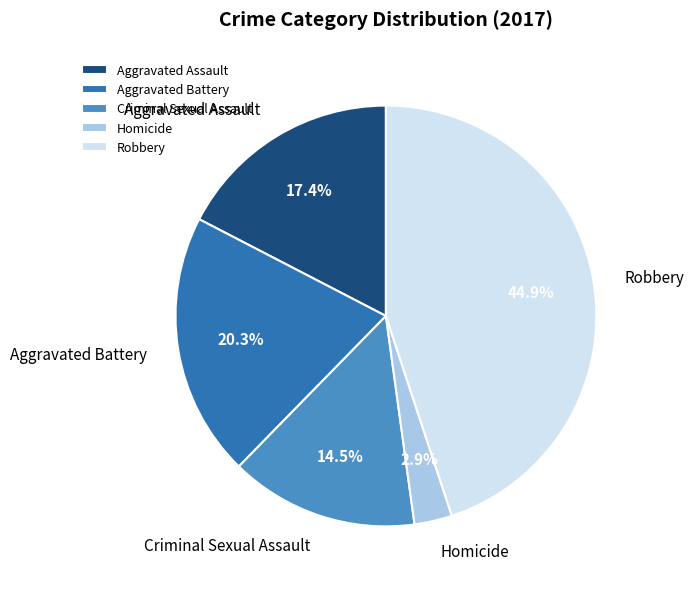

Combined, what portion of the pie is Aggravated Battery and Criminal Sexual Assault?

34.8%